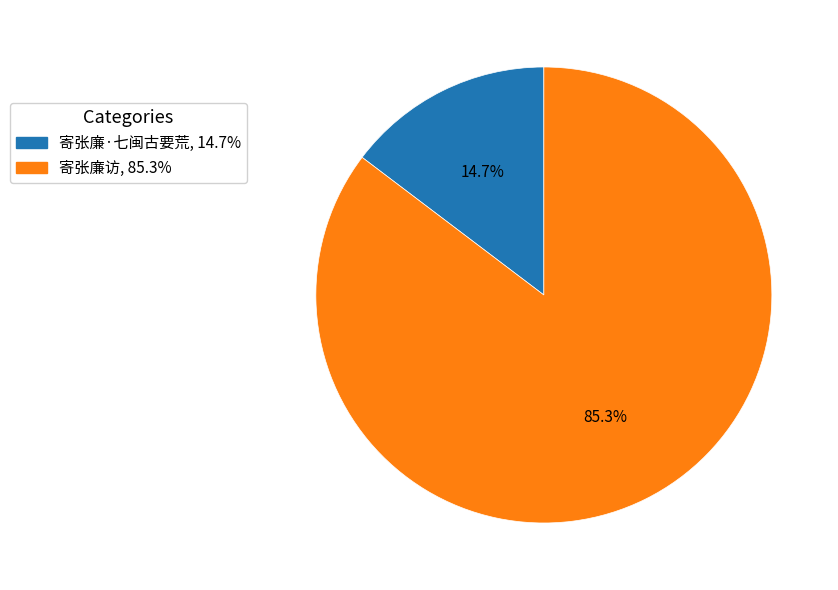

The 寄张廉访 slice represents 97% of the pie. True or false?

False